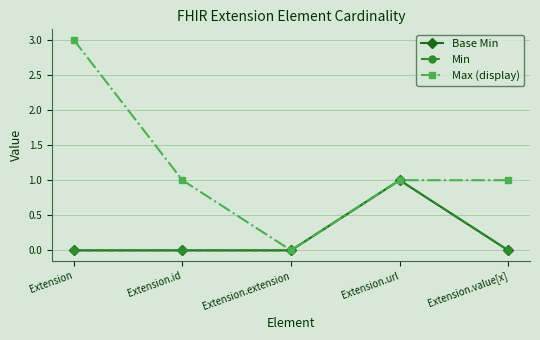

Does the chart have visible grid lines?

Yes